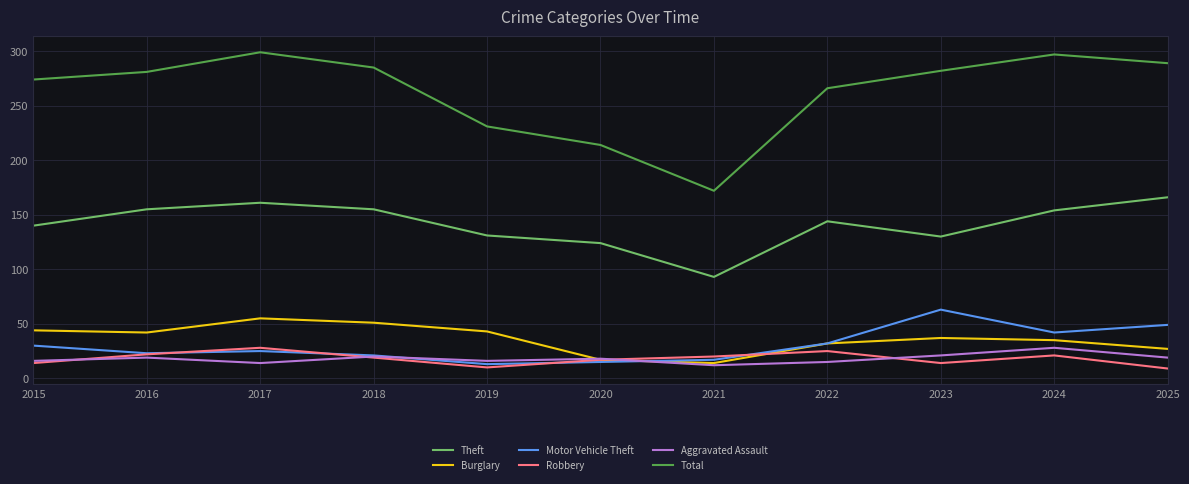

True or false: Total and Motor Vehicle Theft intersect in this chart.

False